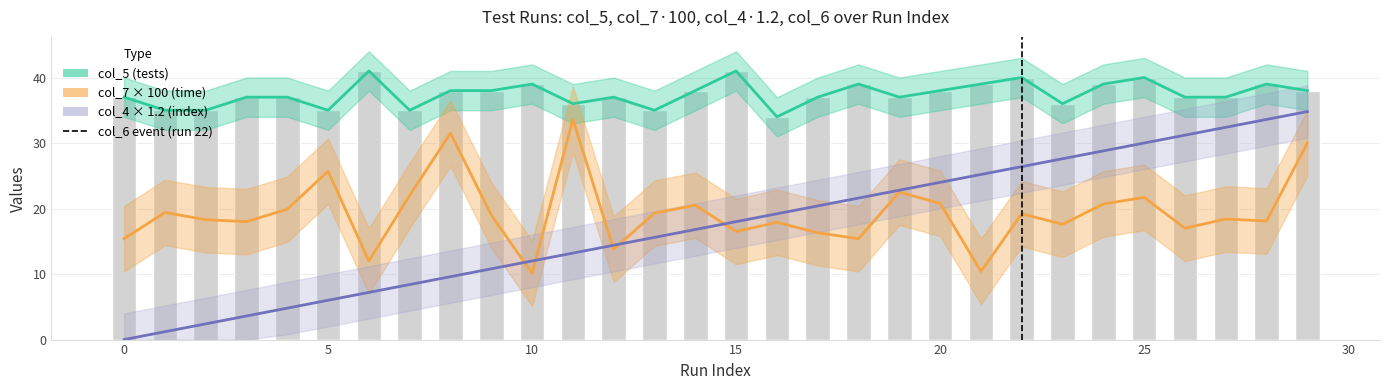

The col_5 series shows 55.0 at 18. True or false?

False